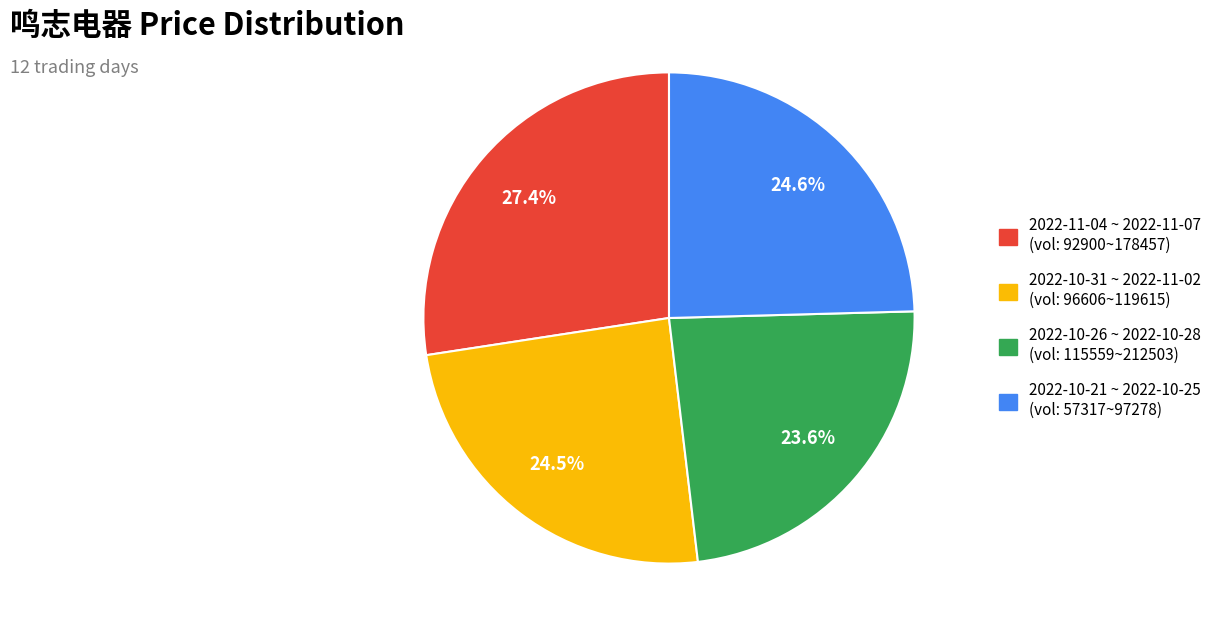

Is there a majority slice in this chart?

No